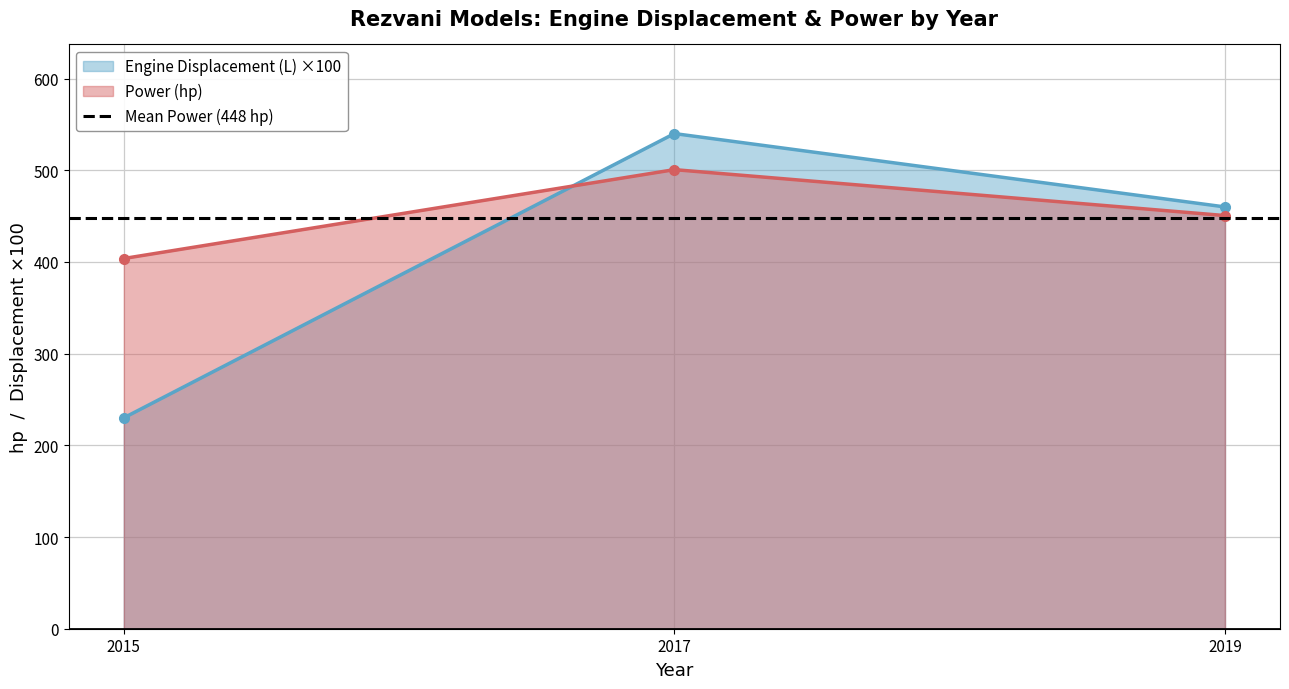

What is the value of the Engine Displacement (L) ×100 point at the 1st from the left?

230.0